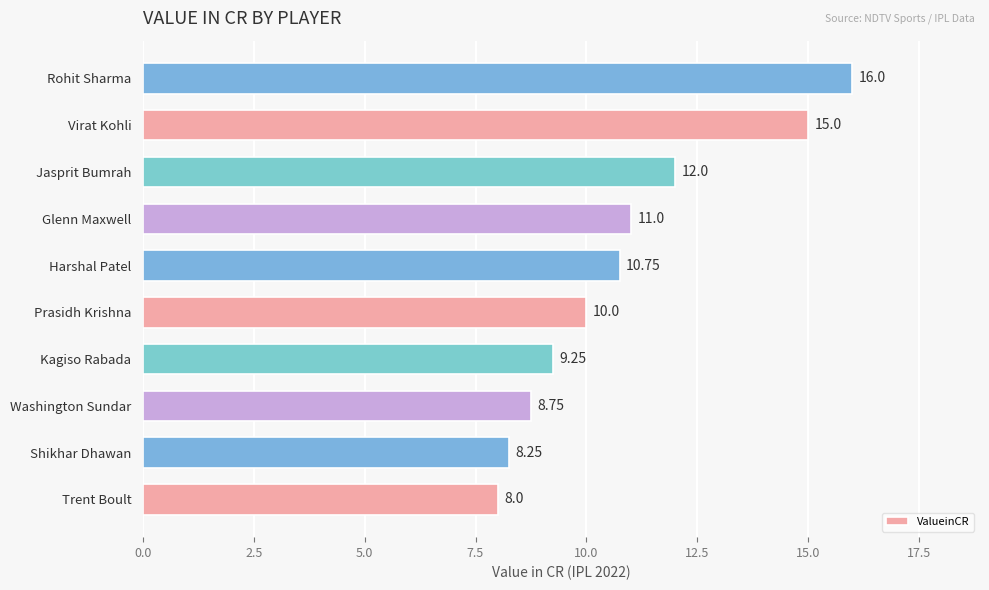

At which label is the value closest to 12?

Jasprit Bumrah